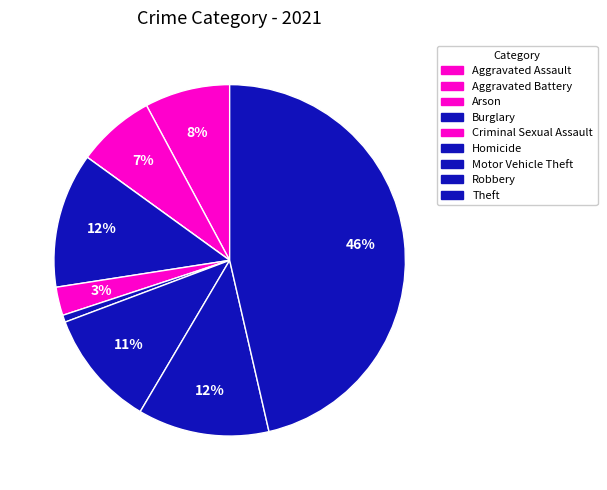

To the nearest percent, what percentage of the pie is Homicide?

1%